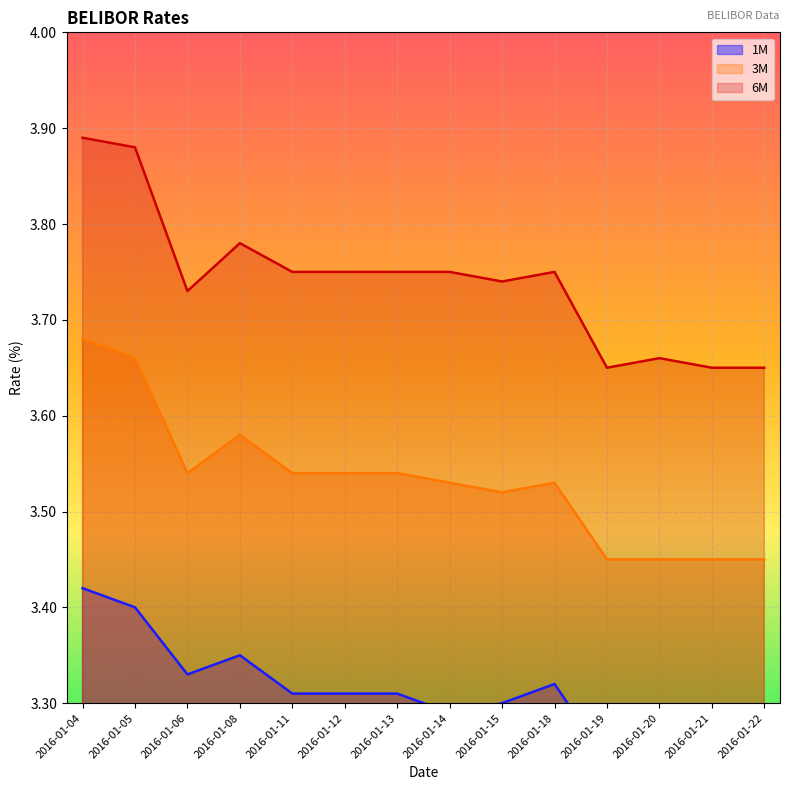

True or false: 3M has a value of 5.6 at 2016-01-15.

False